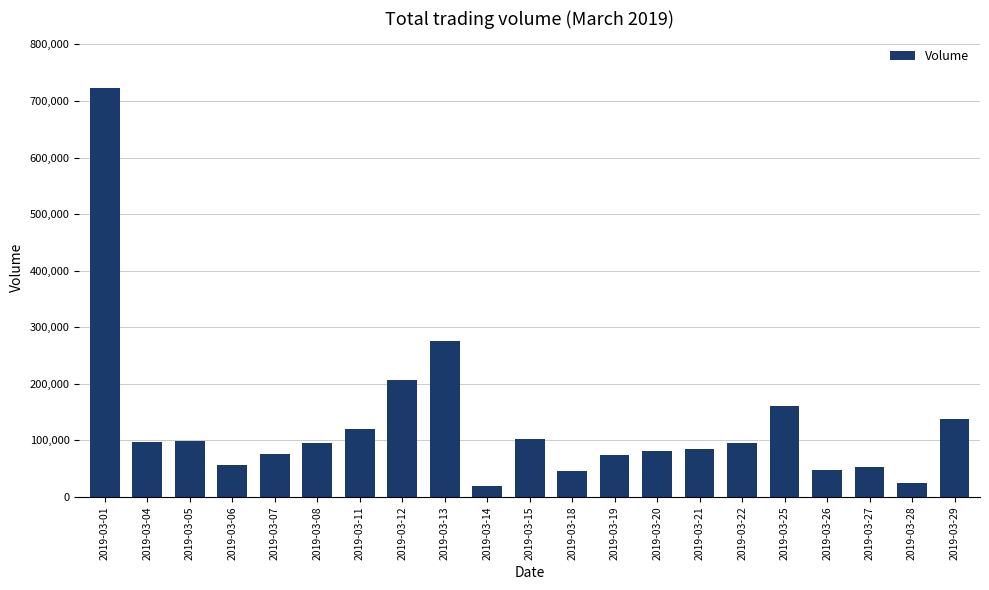

What is the value of the 21st bar from the left?

137906